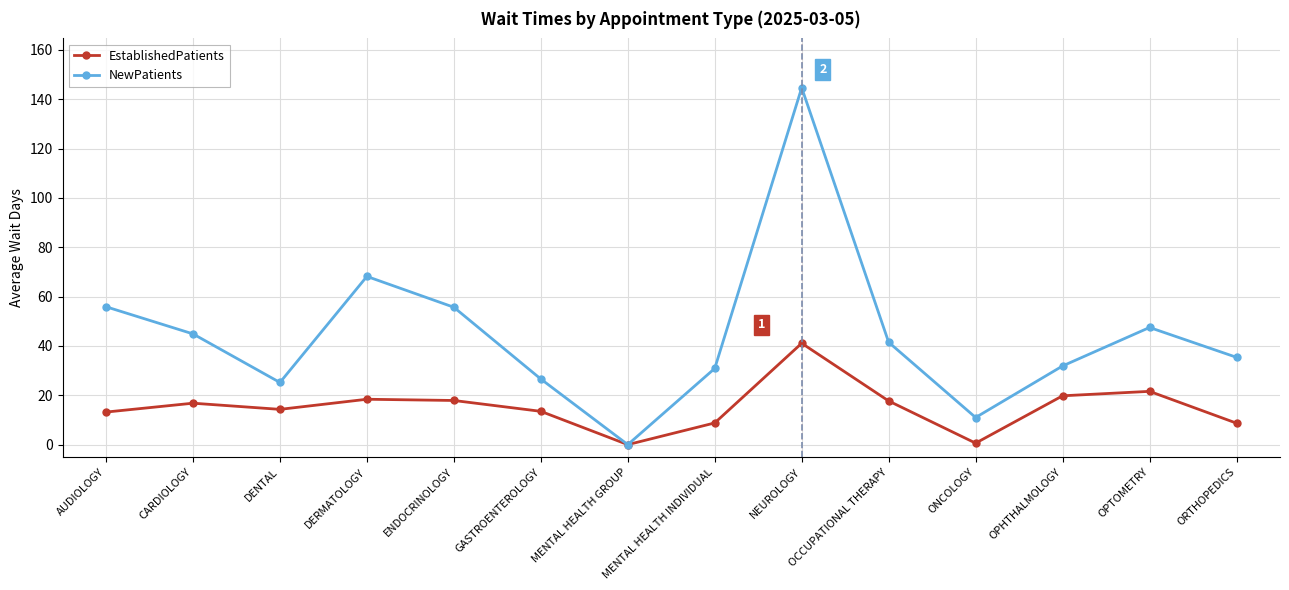

What is the sum of all EstablishedPatients values?

212.4